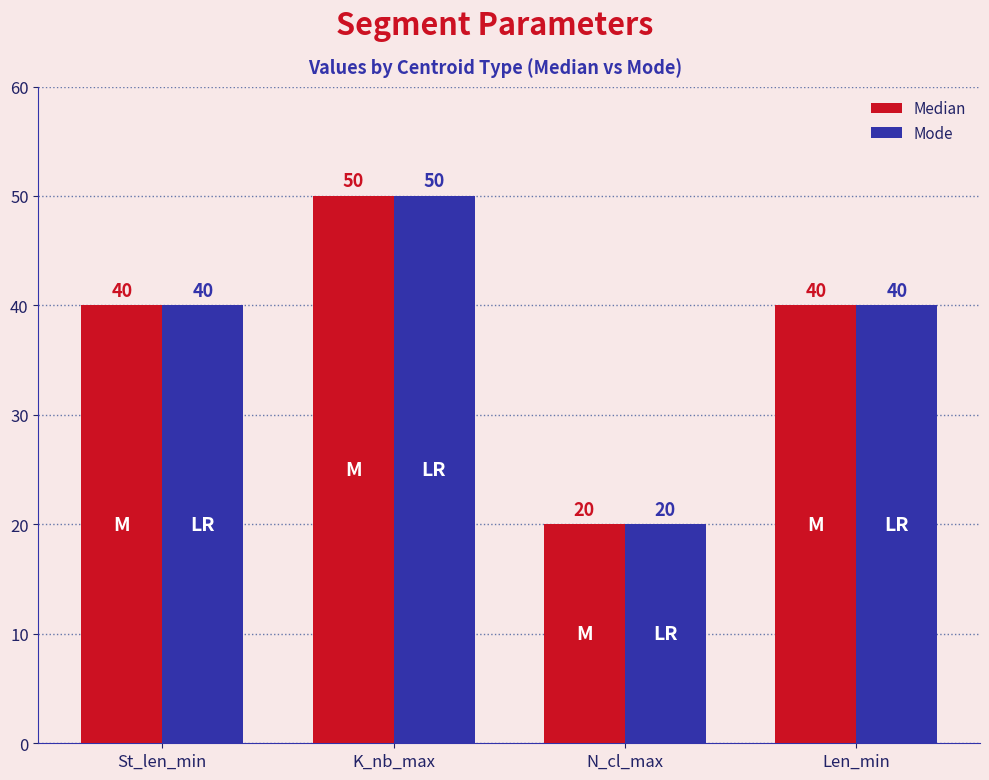

True or false: Mode has a value of 20 at N_cl_max.

True